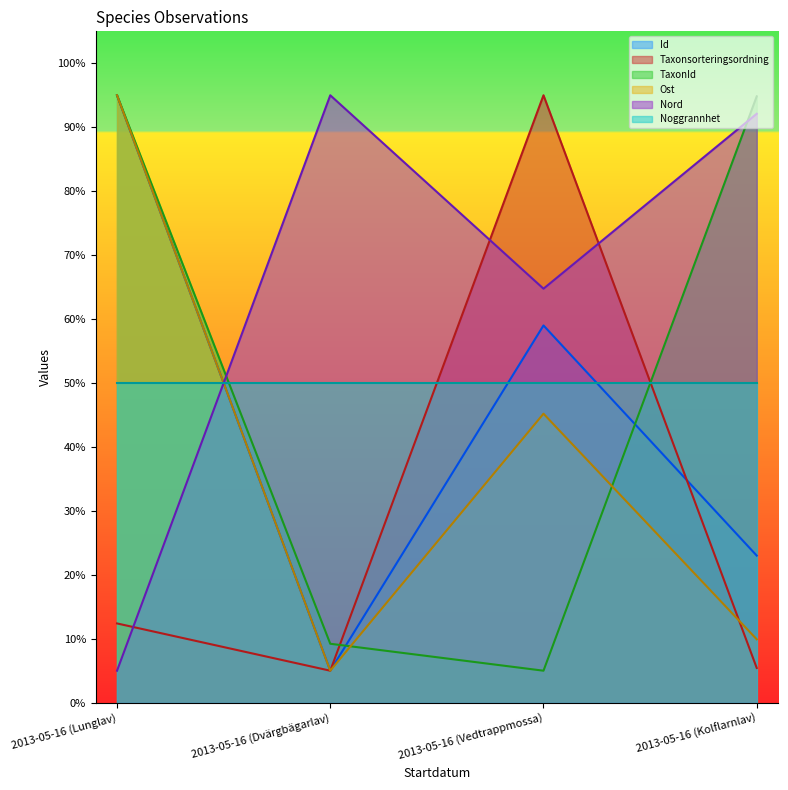

What is the spread (max minus min) of values at 2013-05-16 (Vedtrappmossa)?

90.0